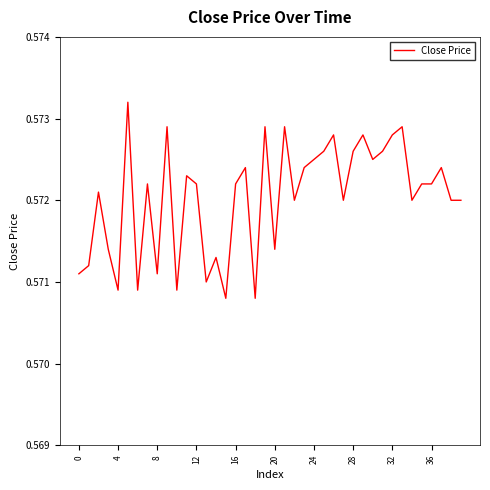

What is the label of the 22nd point from the left?

21